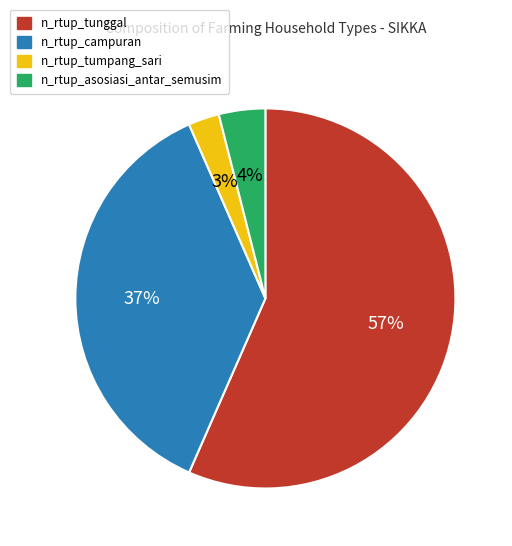

To the nearest percent, what is the average slice percentage?

25%